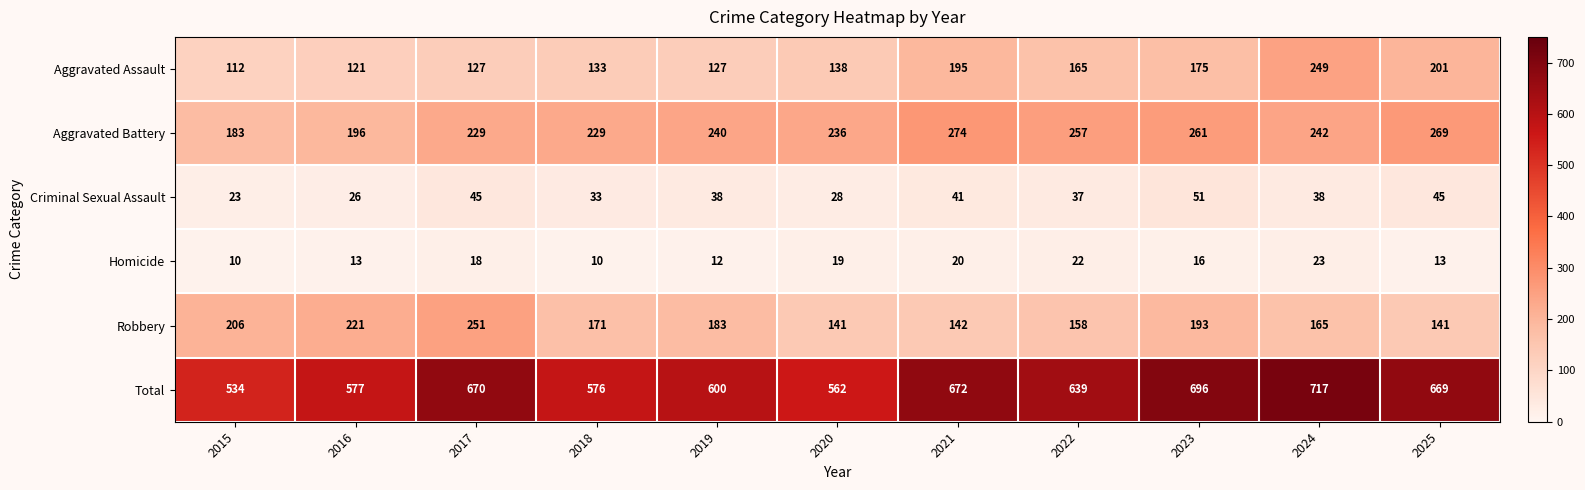

The value of Total at 2025 is 1116. True or false?

False